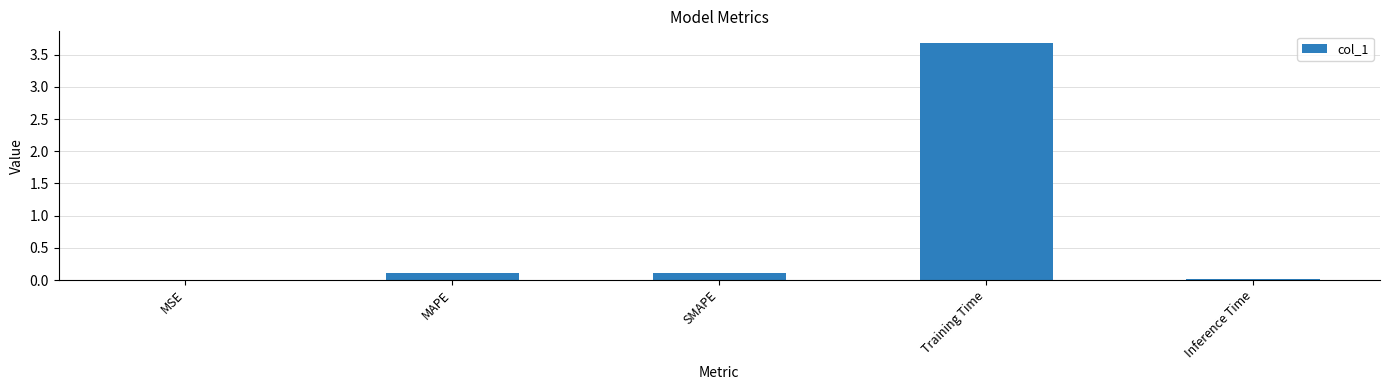

What is the sum of all values?

3.9